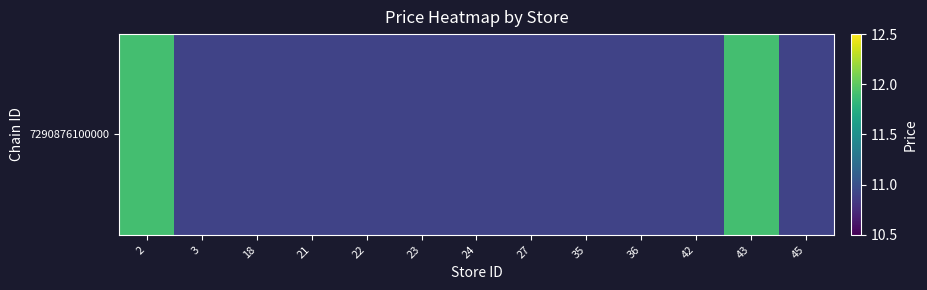

Reading left to right, transcribe all the data shown in this chart.

11.9	10.9	10.9	10.9	10.9	10.9	10.9	10.9	10.9	10.9	10.9	11.9	10.9